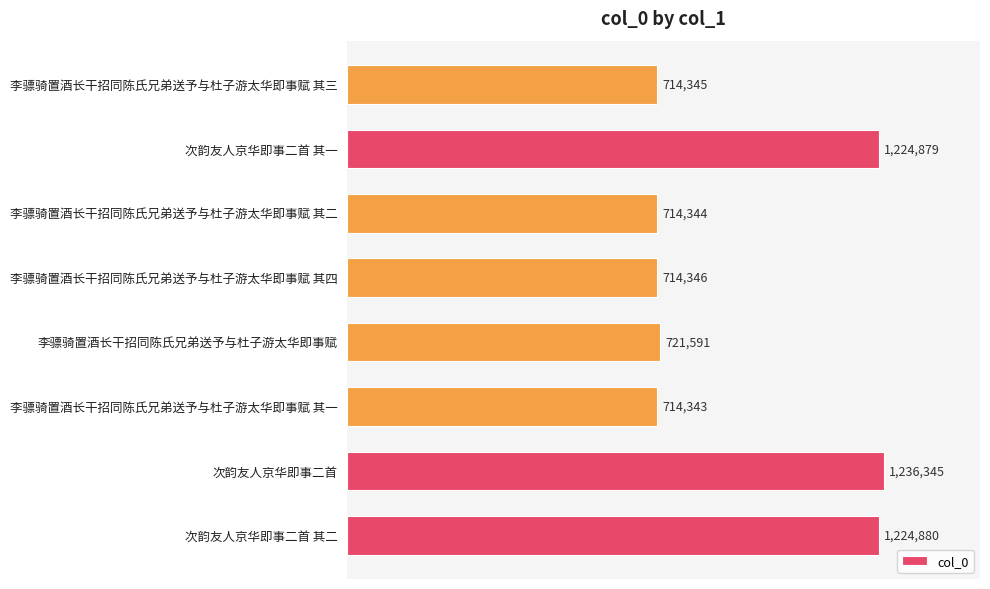

What is the greatest value displayed?

1236345